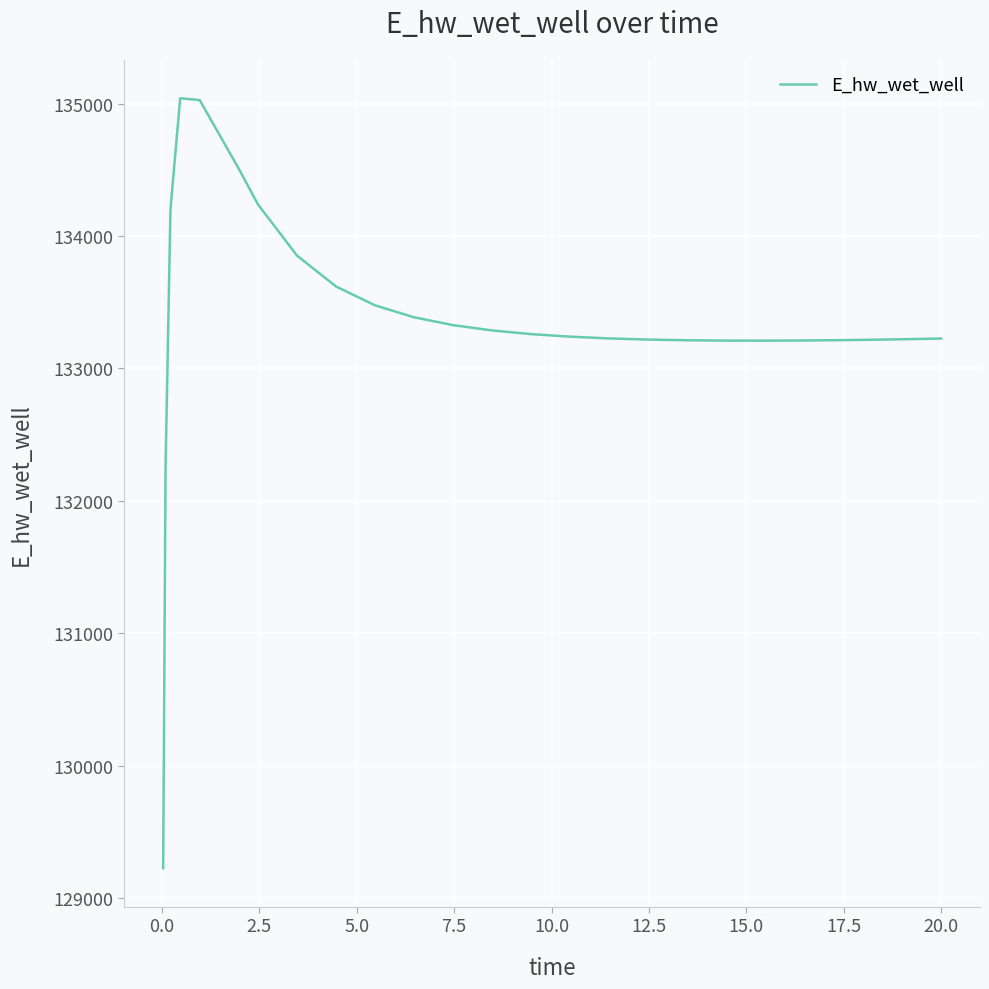

Is this an area chart (filled region under the line)?

No